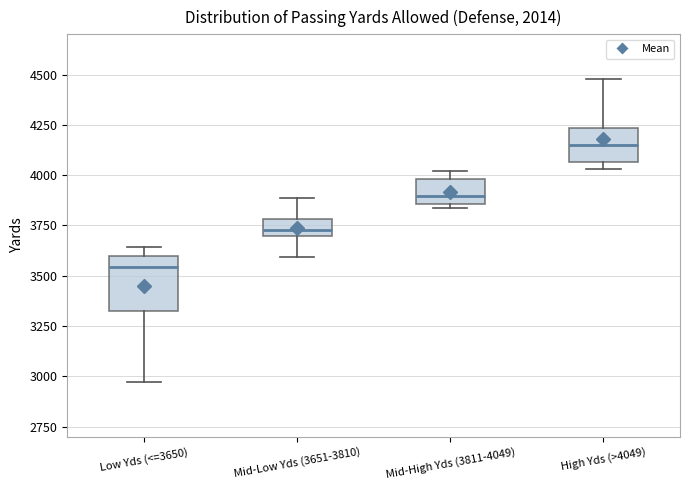

Reading left to right, read every box against the y-axis: the position of its median line, the range the box covers, and the ends of its whiskers. The values are not printed on the chart, so give them approximately, as read against the axis.

Low Yds (<=3650): median 3550, box 3350 to 3600, whiskers 2950 to 3650
Mid-Low Yds (3651-3810): median 3750, box 3700 to 3800, whiskers 3600 to 3900
Mid-High Yds (3811-4049): median 3900, box 3850 to 4000, whiskers 3850 (just below the box's lower edge) to 4000 (just above the box's upper edge)
High Yds (>4049): median 4150, box 4050 to 4250, whiskers 4050 (just below the box's lower edge) to 4500